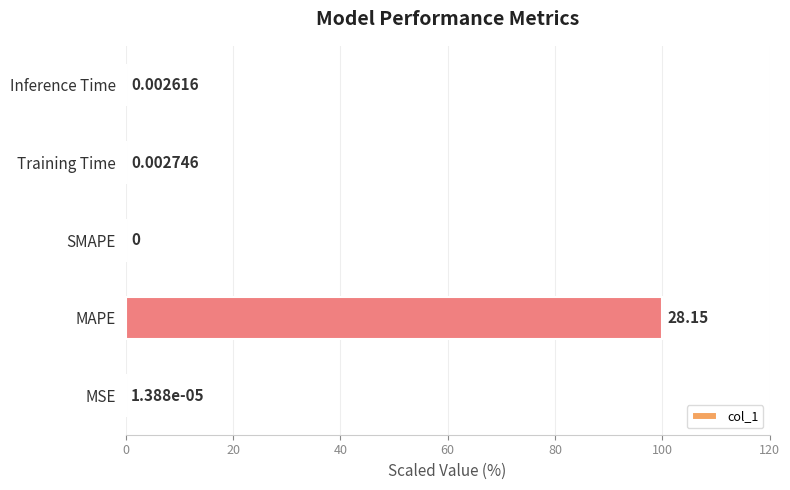

Where is the data nearest to the value 50?

Training Time